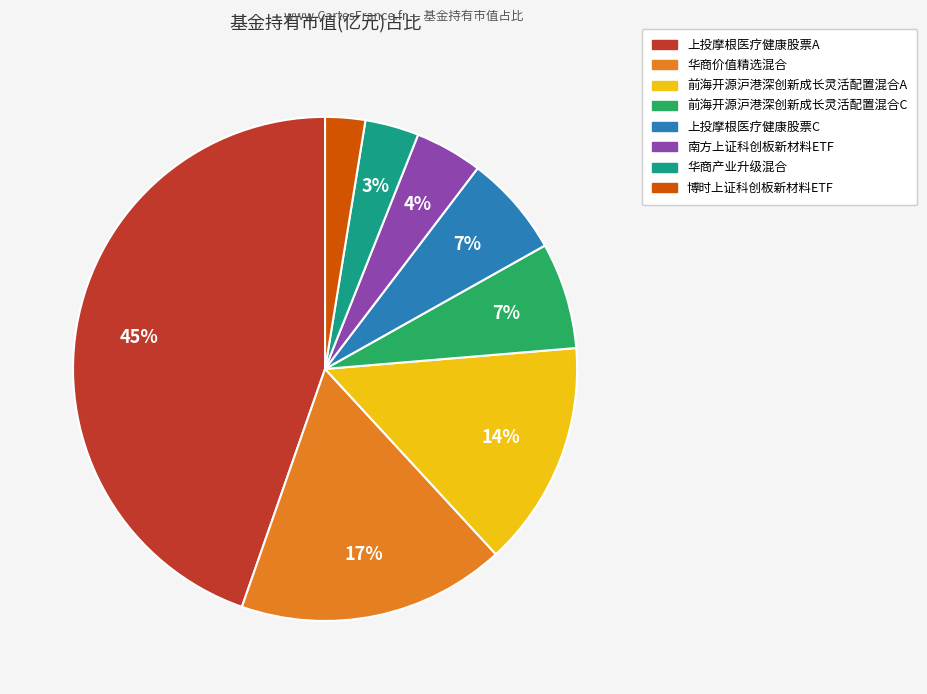

Is the sum of 博时上证科创板新材料ETF and 前海开源沪港深创新成长灵活配置混合A greater than half?

No